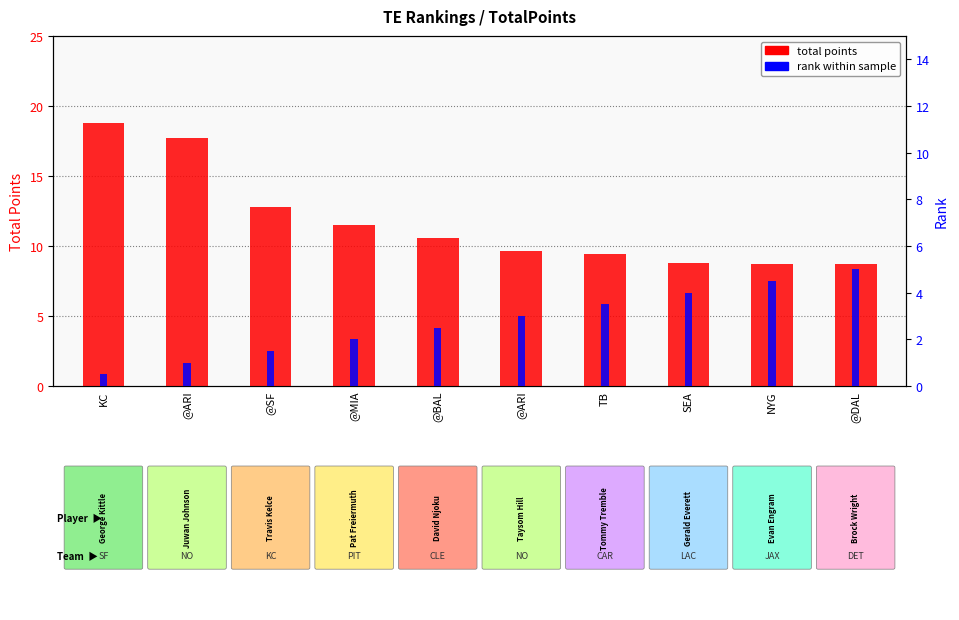

How many distinct data groups are displayed?

2